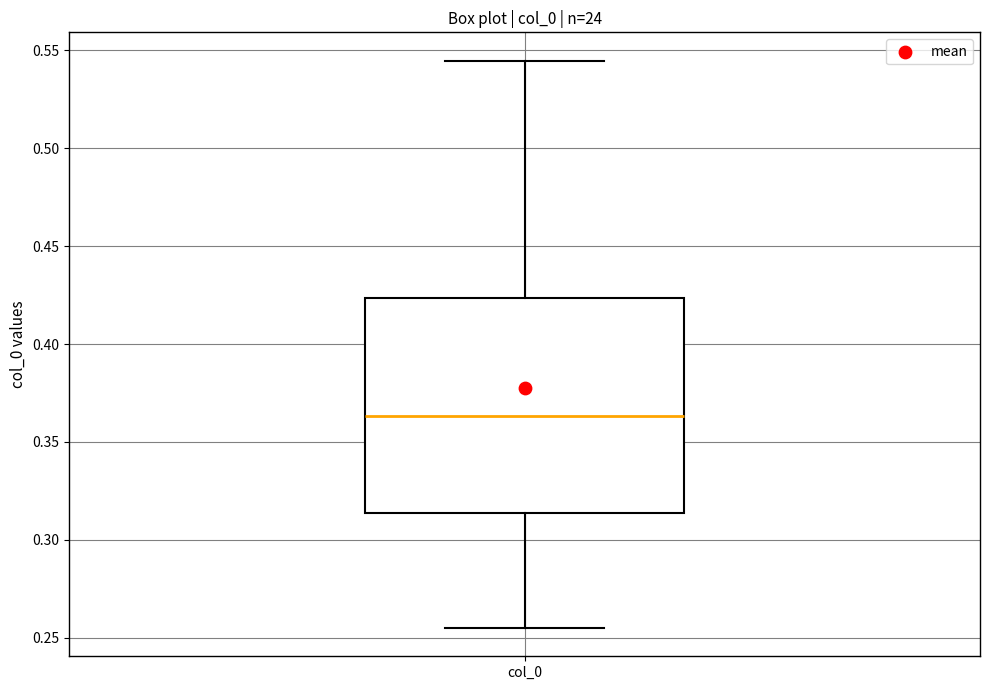

Read this box plot against the y-axis: the position of the median line, the range covered by the box, and the ends of both whiskers. The values are not printed on the chart, so give them approximately, as read against the axis.

median 0.365, box 0.315 to 0.425, whiskers 0.255 to 0.545